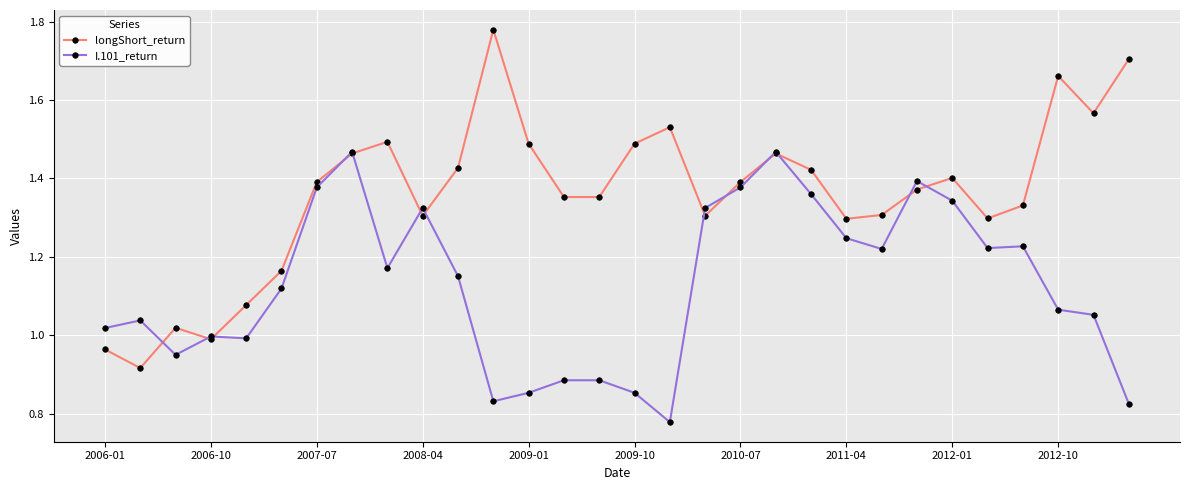

Rank the series by their average value, from lowest to highest.

I.101_return, longShort_return